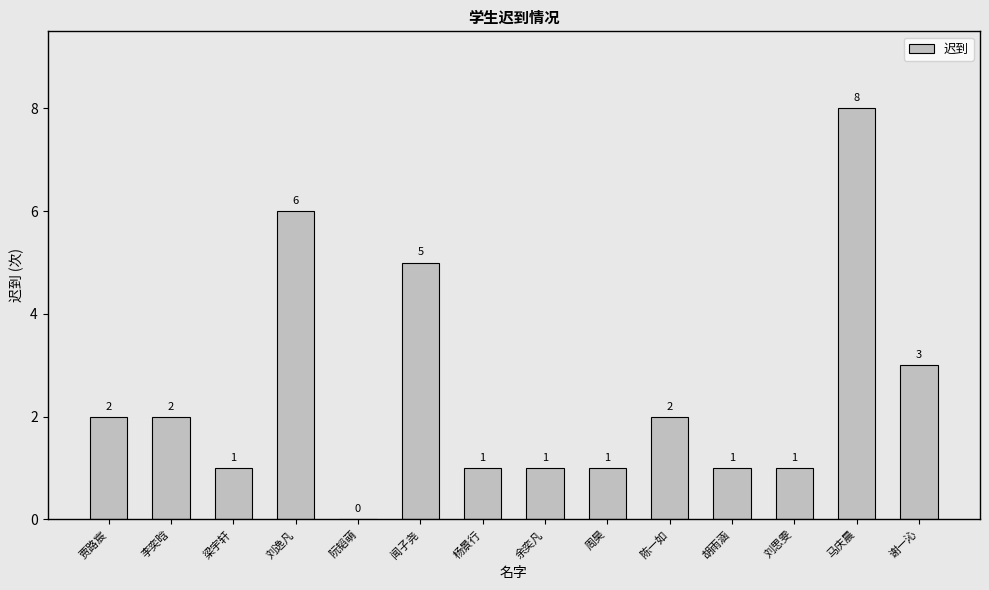

Between 刘思雯 and 贾路宸, which is larger?

贾路宸